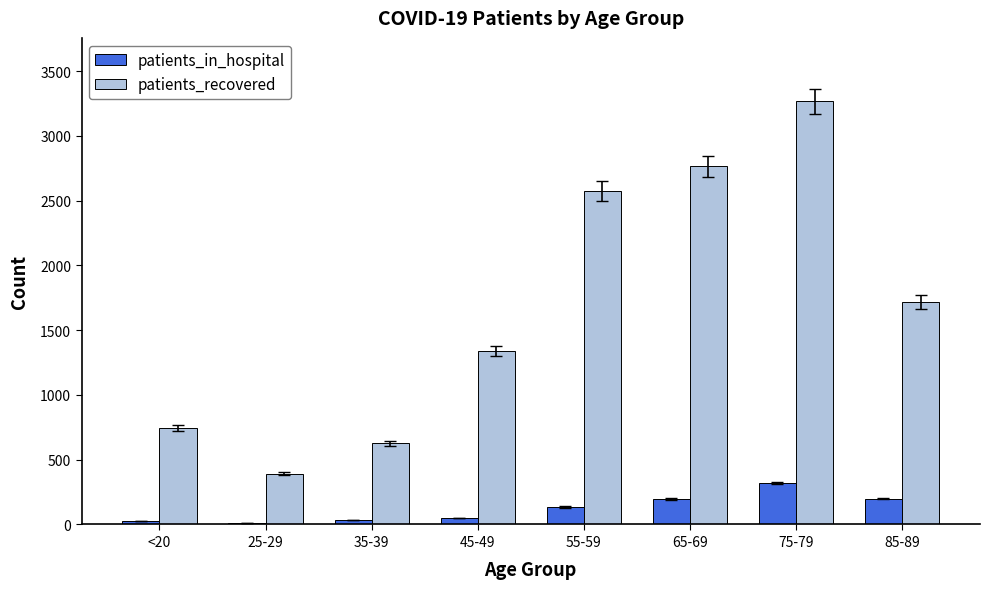

Where does the patients_recovered series first go above 1718?

55-59